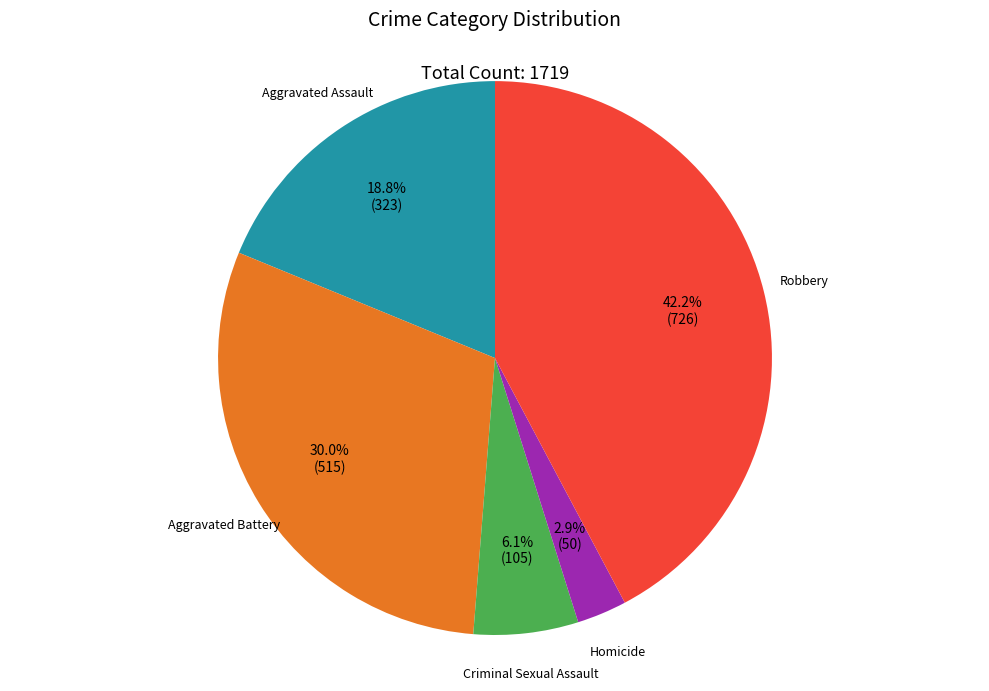

Is it true that Aggravated Assault is 30% of the pie?

False